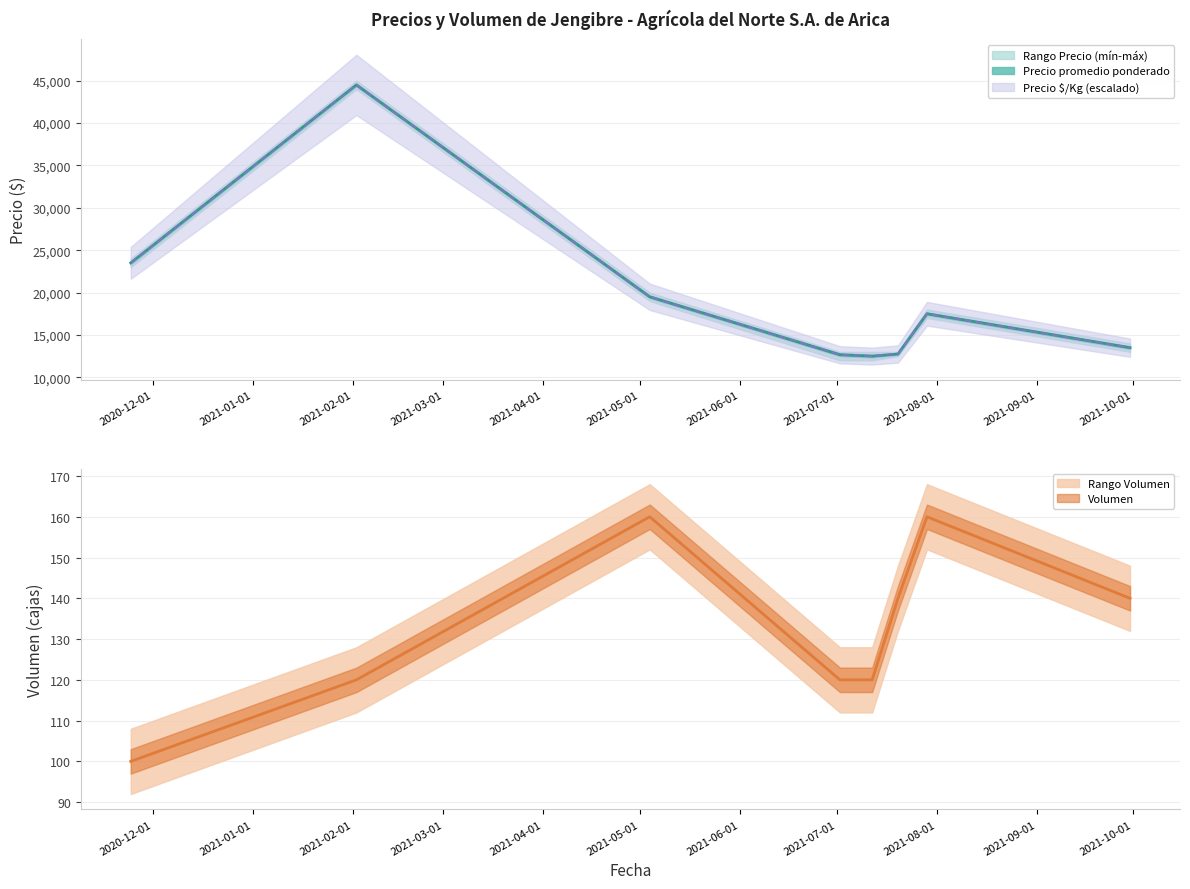

What position from the left is 2021-07-29?

7